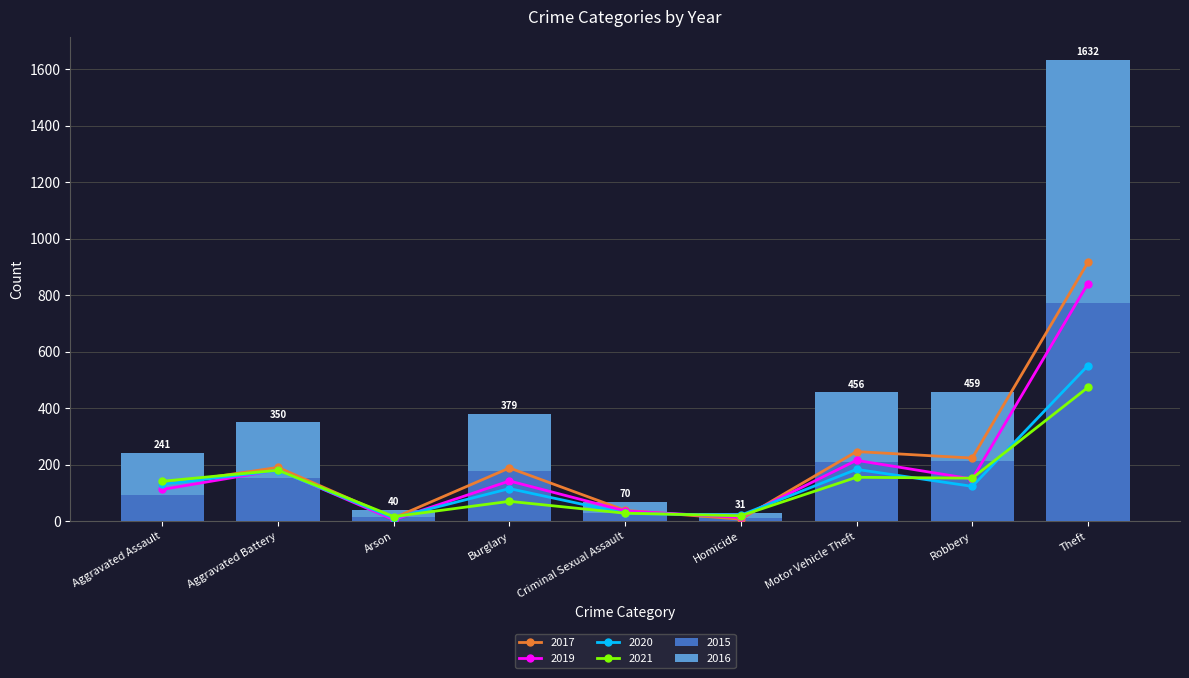

What is the smallest value displayed?

6